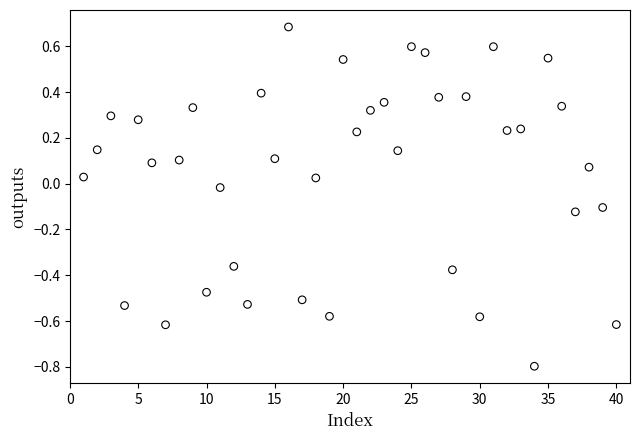

What is the range of Y values (max minus min)?

1.5